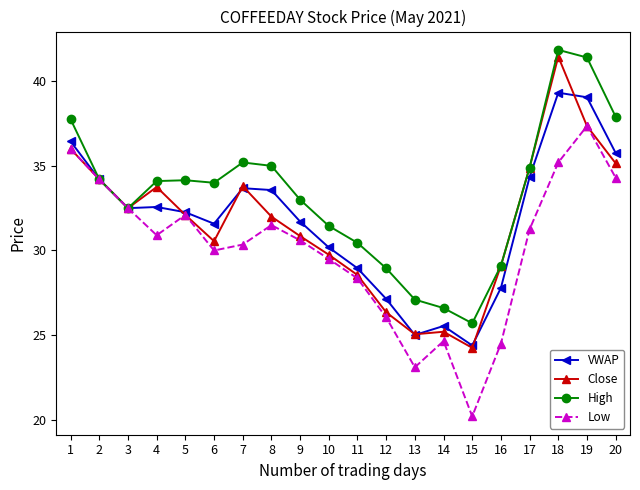

The value of High at 3 is 32.5. True or false?

True